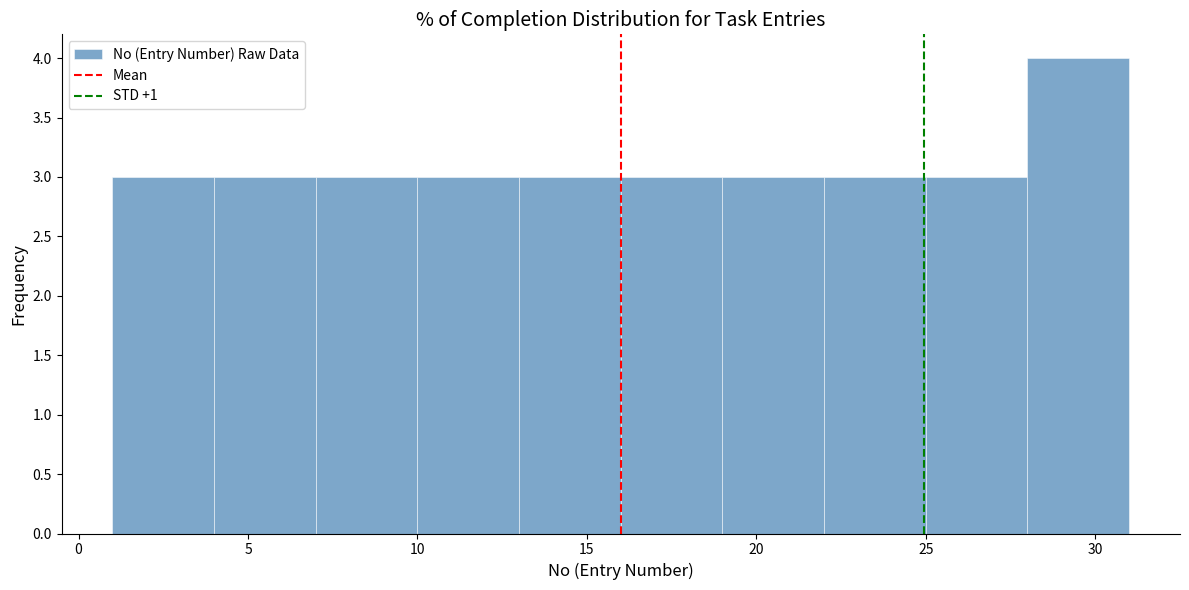

Over which range of the x-axis is the bar tallest?

28 to 31